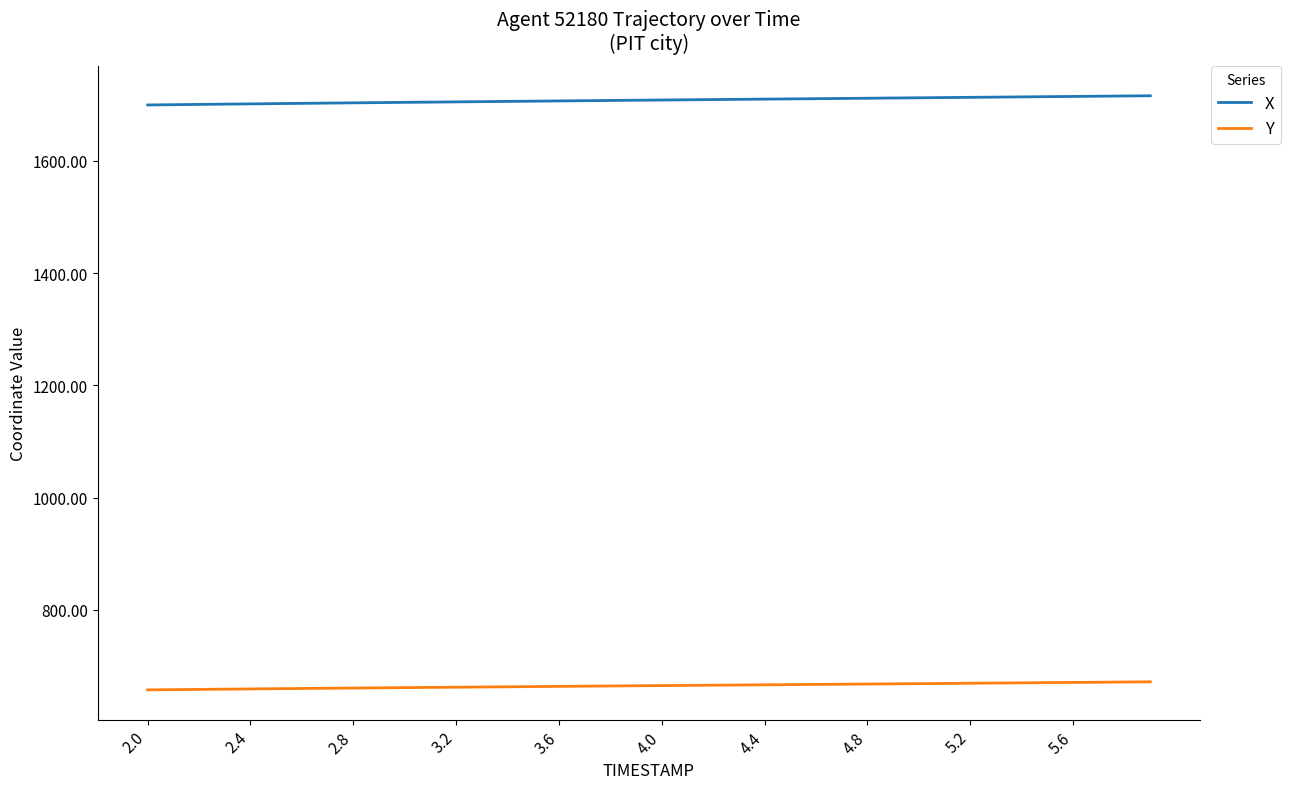

True or false: Y and X cross at least once.

False